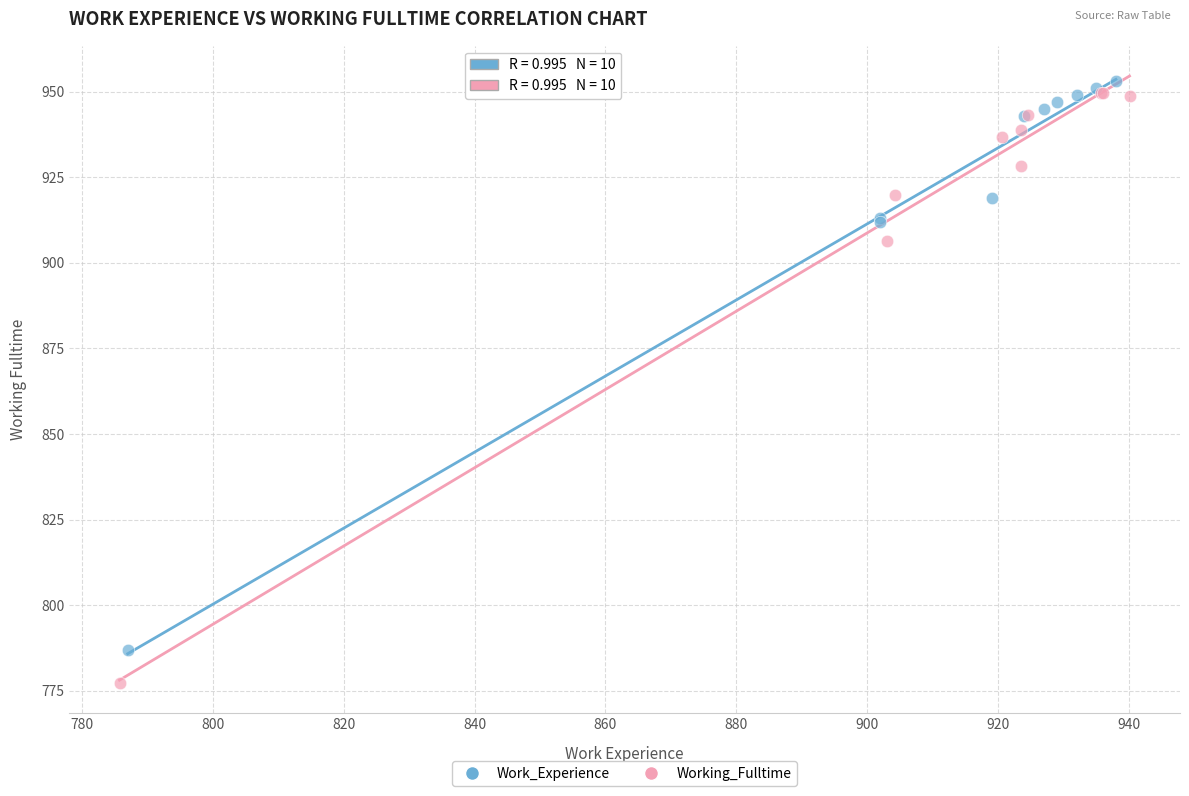

Which series has the widest spread of Y values?

Working_Fulltime